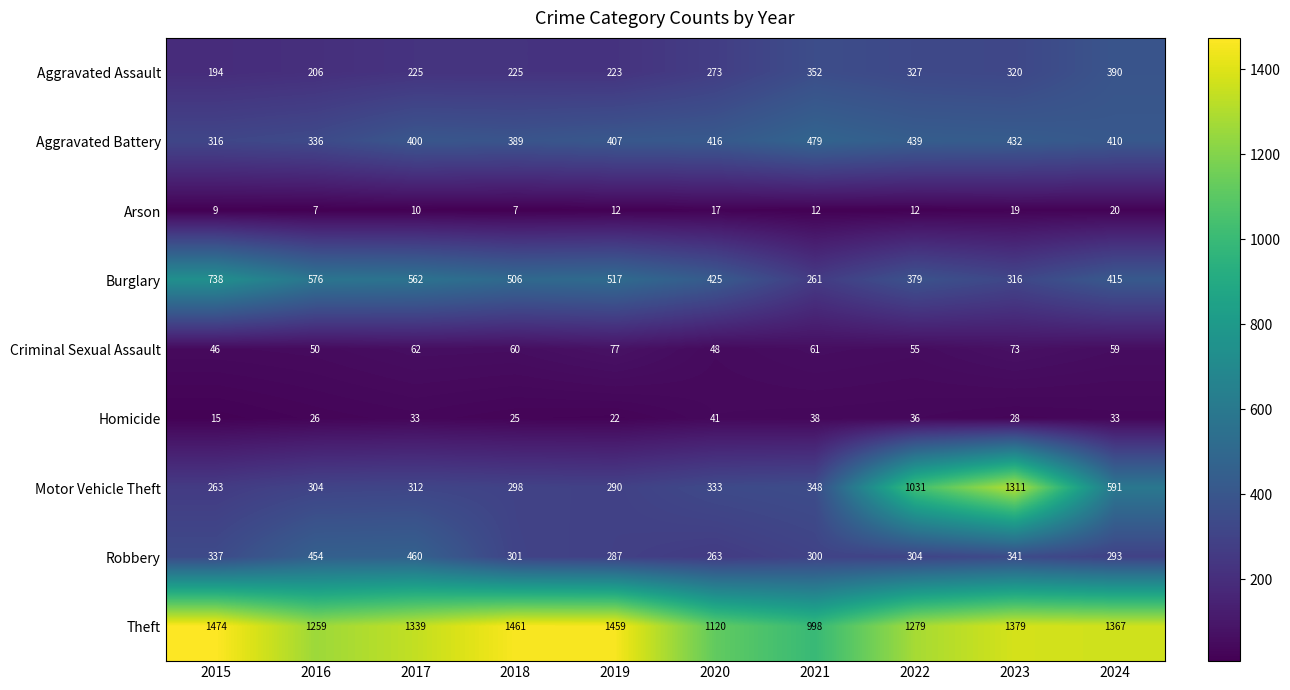

What is the difference between the highest and lowest values at 2019?

1447